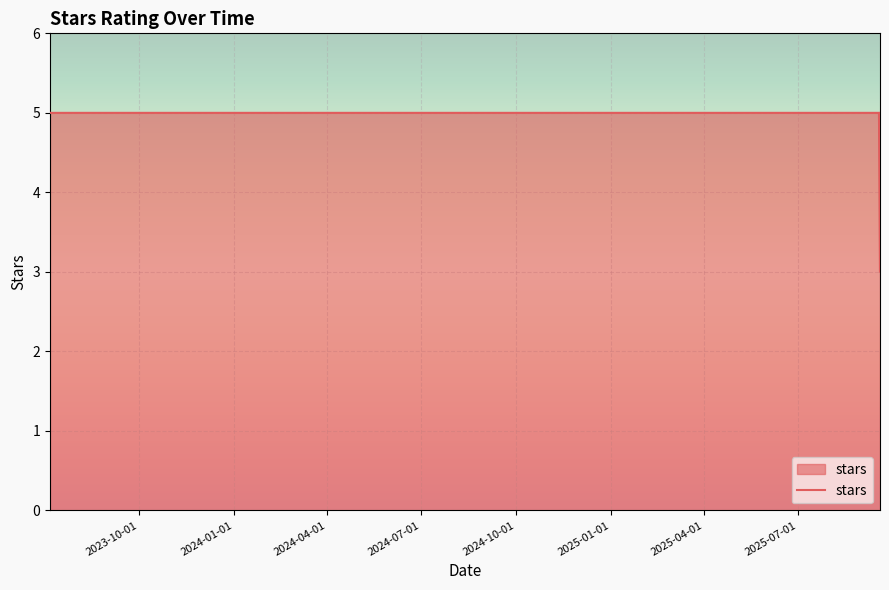

At which category does the chart reach its peak across all series?

2023-10-01